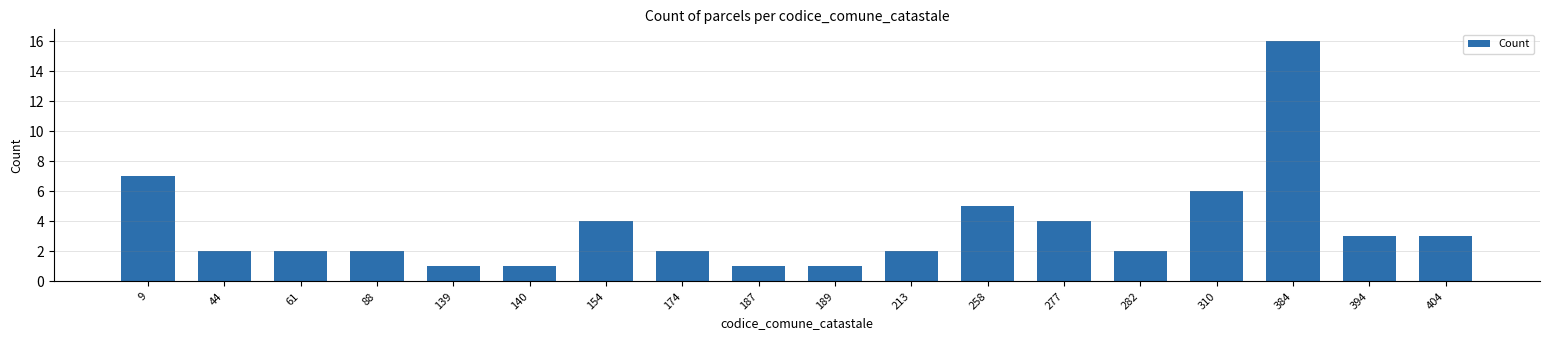

The value at 282 is 3. True or false?

False